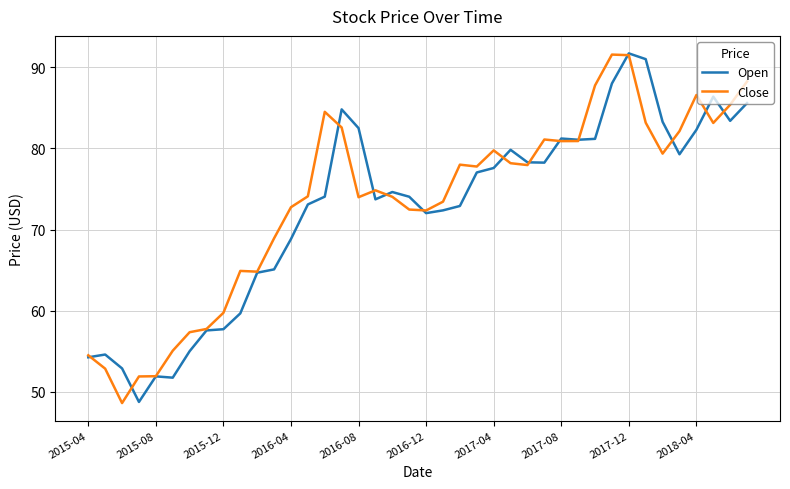

What is the smallest value displayed?

48.6